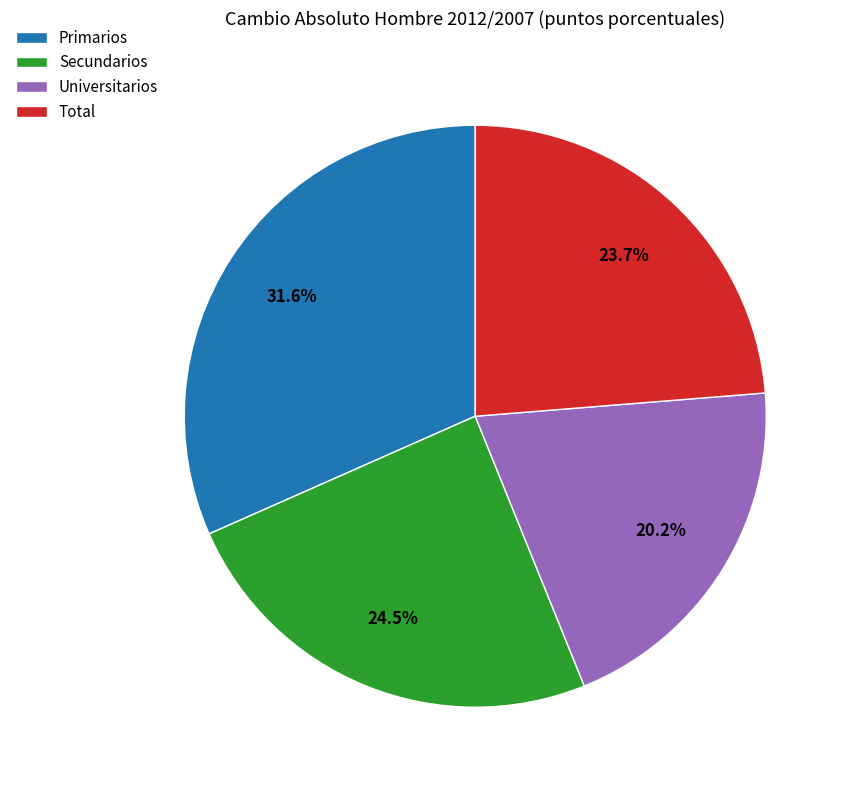

How many slices are in this pie chart?

4